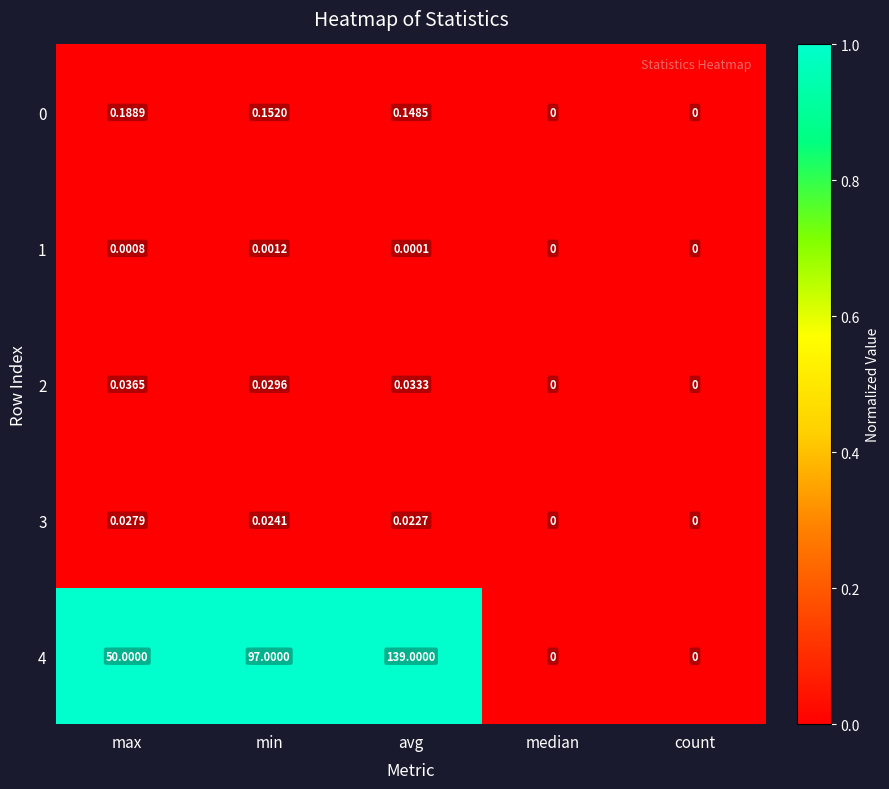

Is the value of 4 at min greater than the value of 0 at median?

Yes